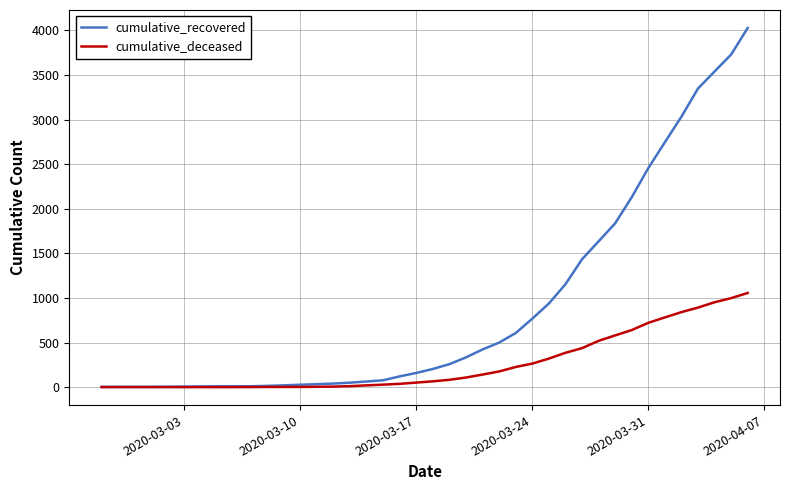

Which series has the largest total across all categories?

cumulative_recovered